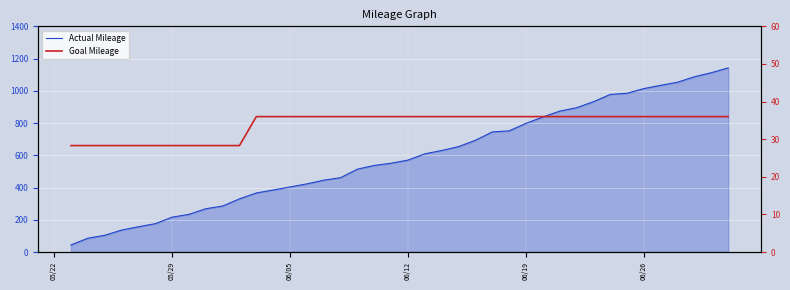

True or false: Actual Mileage and Goal Mileage cross at least once.

False